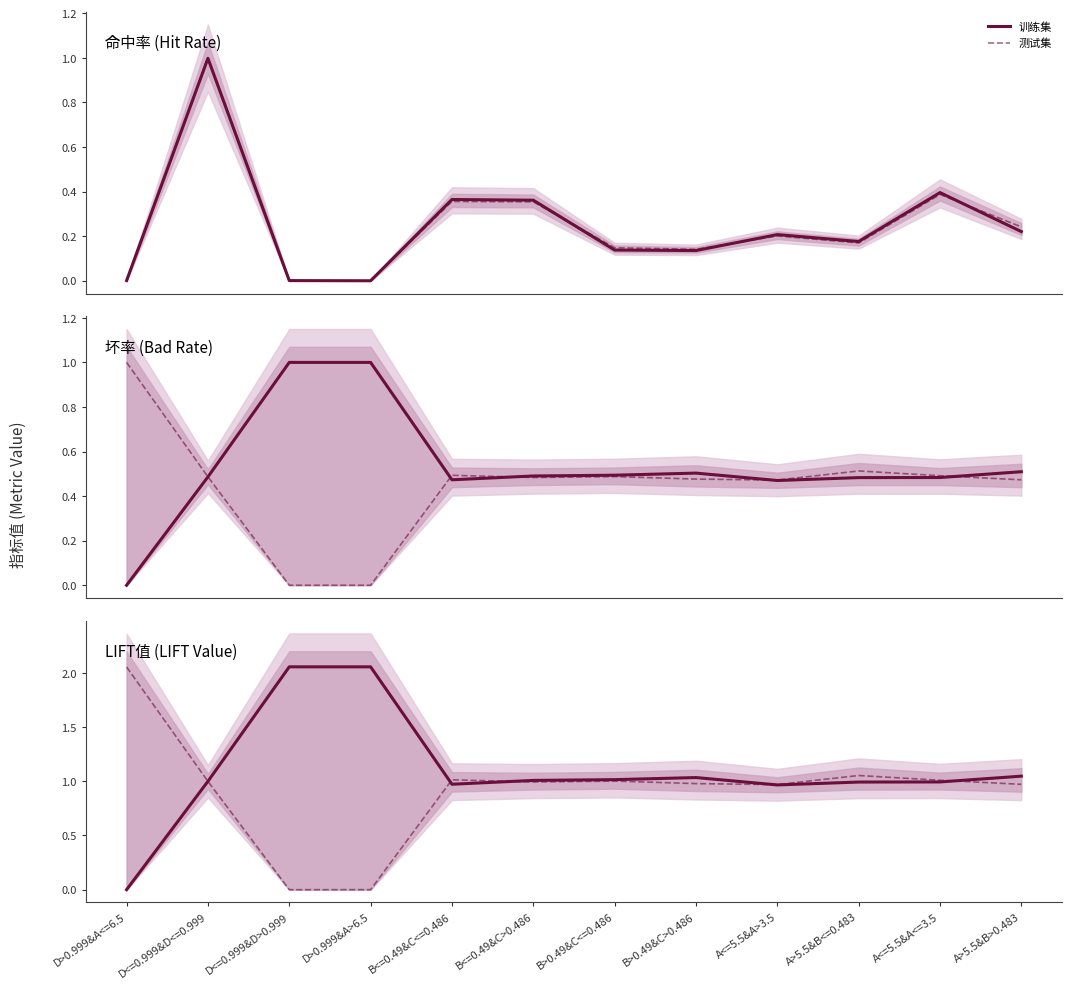

What position from the left is A<=5.5&A<=3.5?

11